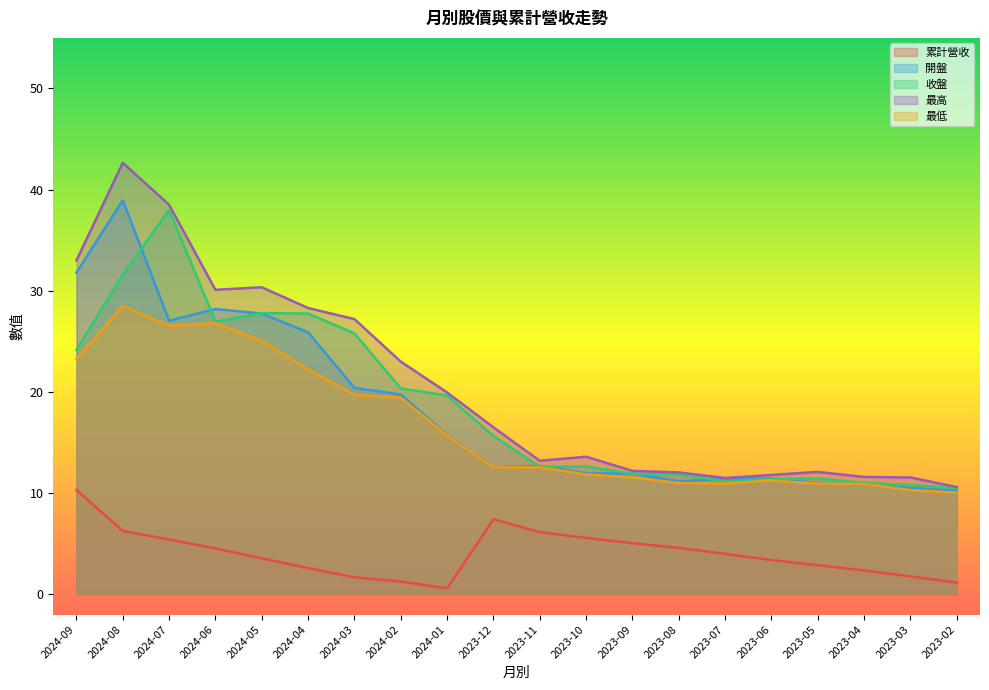

Is the value of 最高 at 2023-03 greater than the value of 累計營收 at 2023-06?

Yes